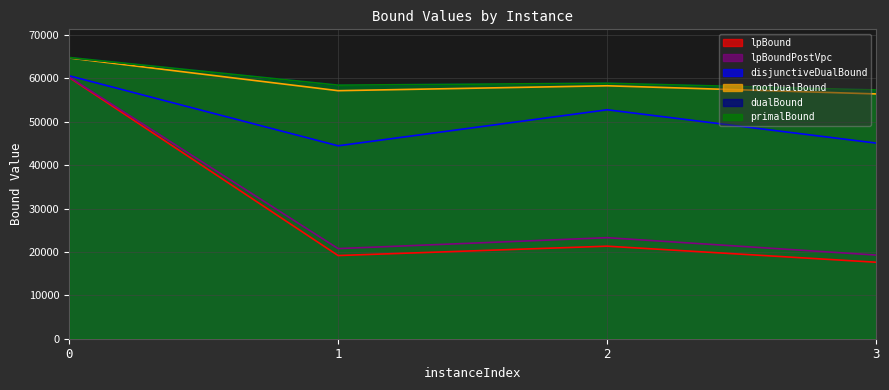

Reading left to right, what are all the values shown in this chart?

lpBound: 0=60224.1	1=19172.6	2=21328.1	3=17626.5
disjunctiveDualBound: 0=60613.0	1=44468.1	2=52769.7	3=45090.9
lpBoundPostVpc: 0=60326.8	1=20774.6	2=23289.5	3=19282.3
rootDualBound: 0=64728.8	1=57173.1	2=58301.2	3=56425.2
dualBound: 0=64823.3	1=58441.9	2=58892.5	3=57338.1
primalBound: 0=64829.6	1=58447.6	2=58894.4	3=57341.8